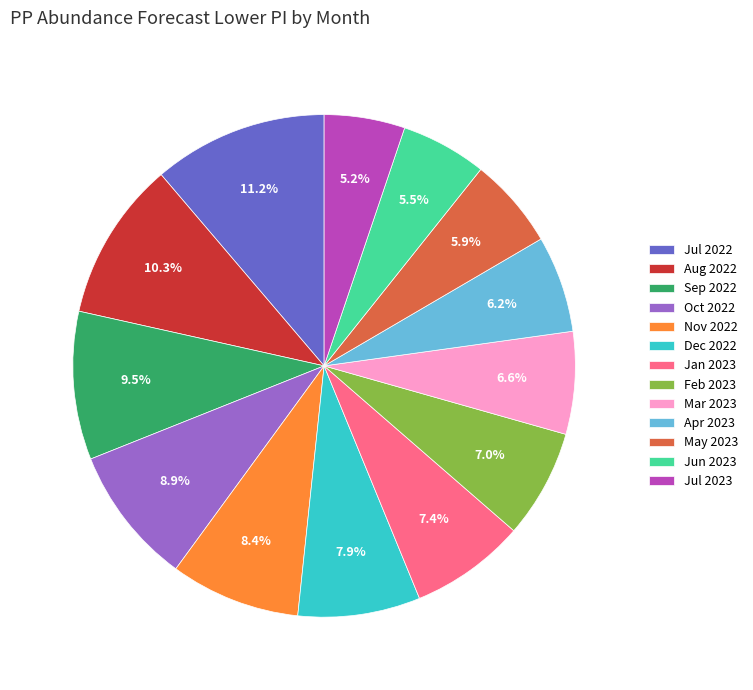

Approximately how many times larger is the value at Sep 2022 compared to Jan 2023?

1.3